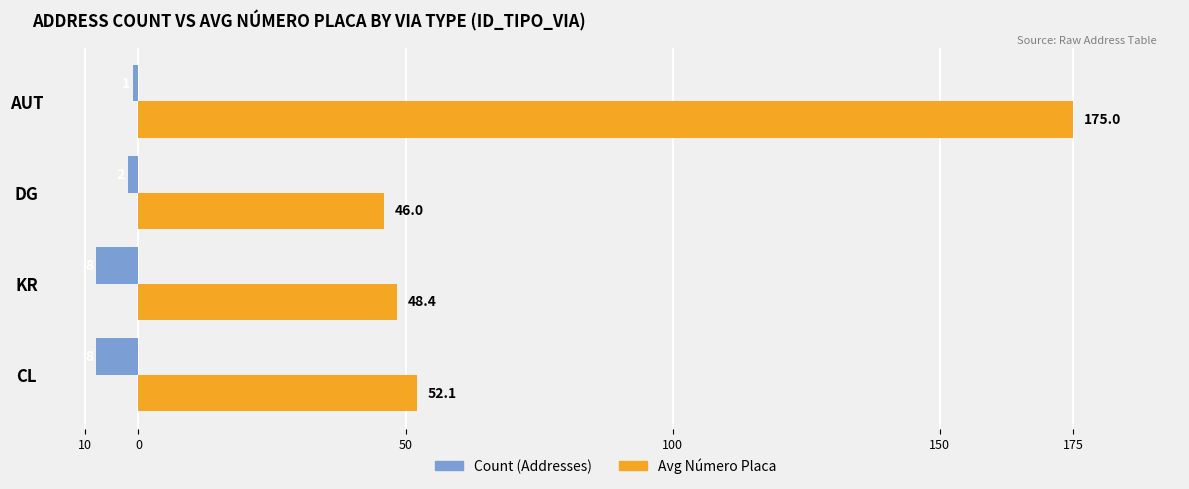

What is the minimum value shown in the chart?

-8.0